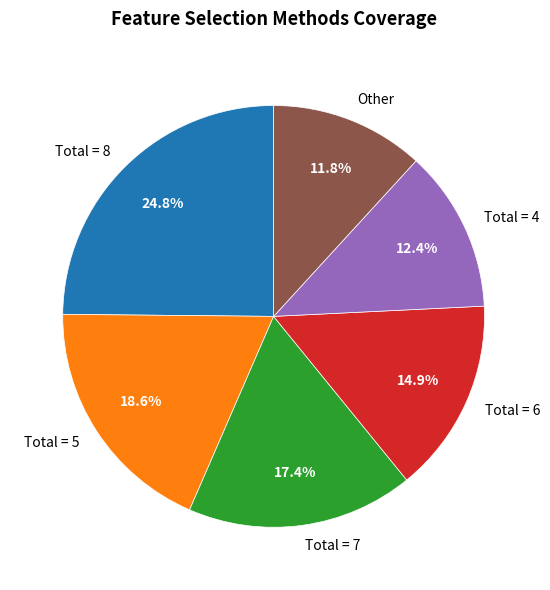

Between Other and Total = 8, which is larger?

Total = 8